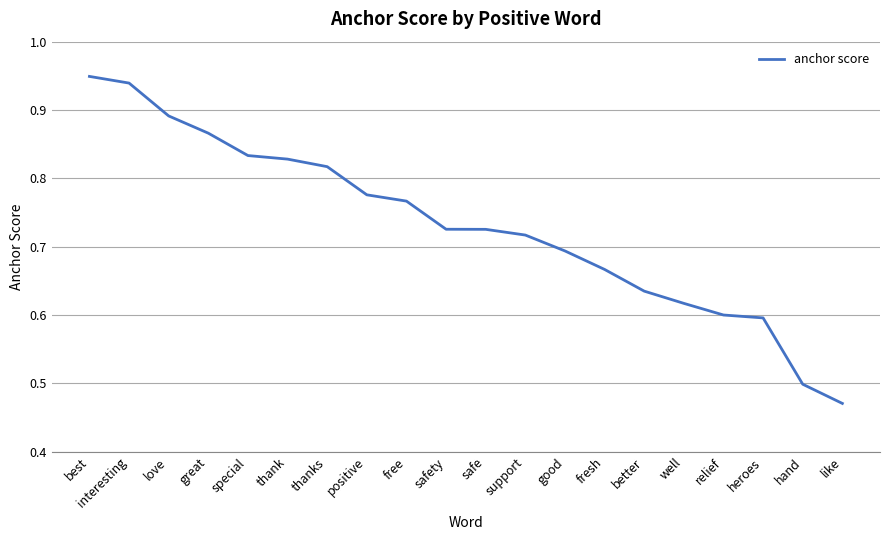

The chart shows a value of 0.6 at well. True or false?

True